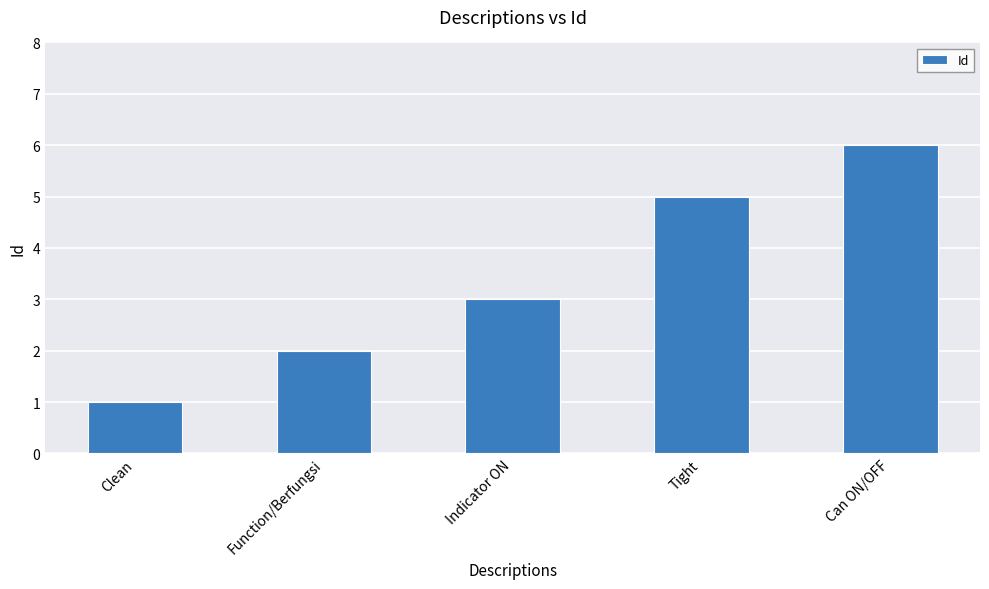

Read the value at Function/Berfungsi.

2